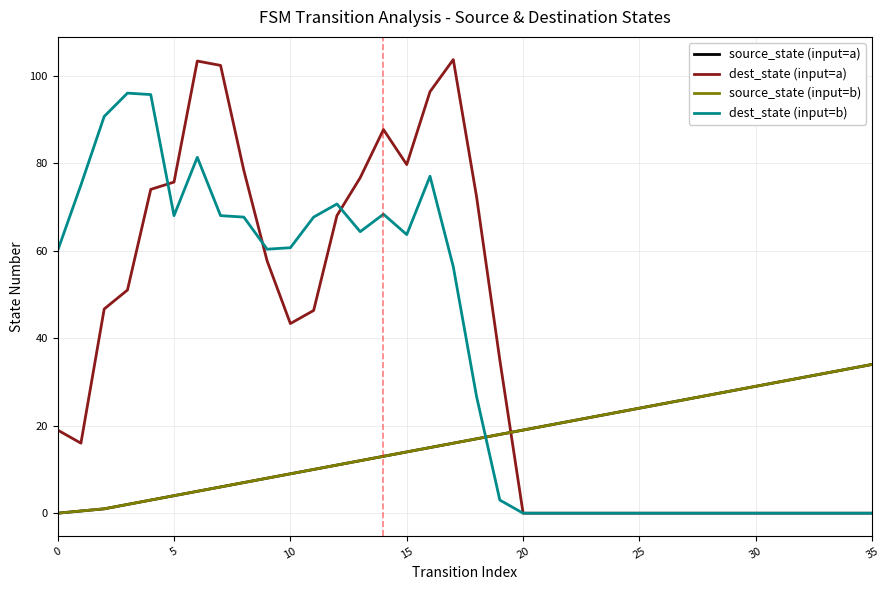

Does the chart display data point markers on the line(s)?

No